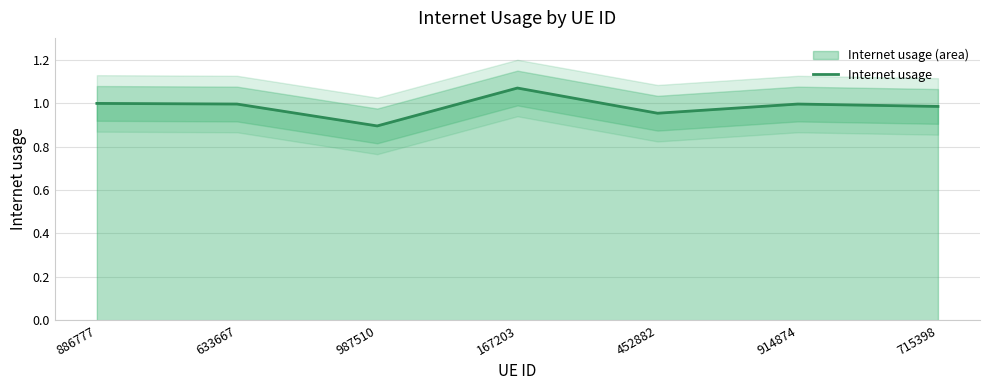

True or false: there are more than 2 points higher than both neighbors.

False